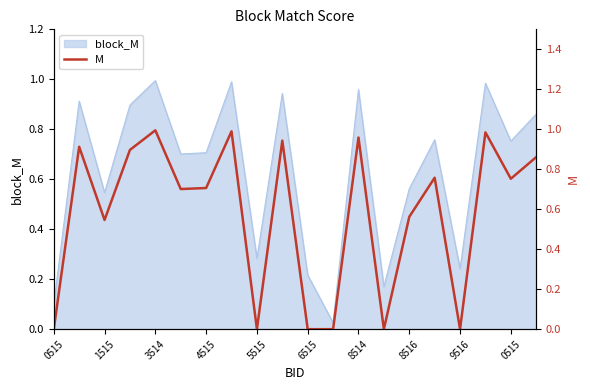

Reading right to left, what are all the values shown in this chart?

0.9	0.8	1.0	0.0	0.8	0.6	0.0	1.0	0.0	0.0	0.9	0.0	1.0	0.7	0.7	1.0	0.9	0.5	0.9	0.0